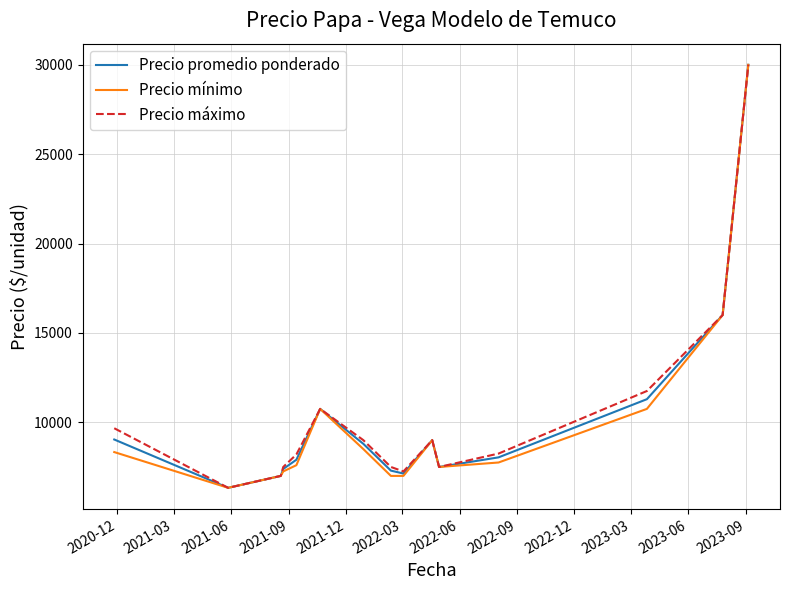

What is the minimum value for Precio mínimo?

6333.3